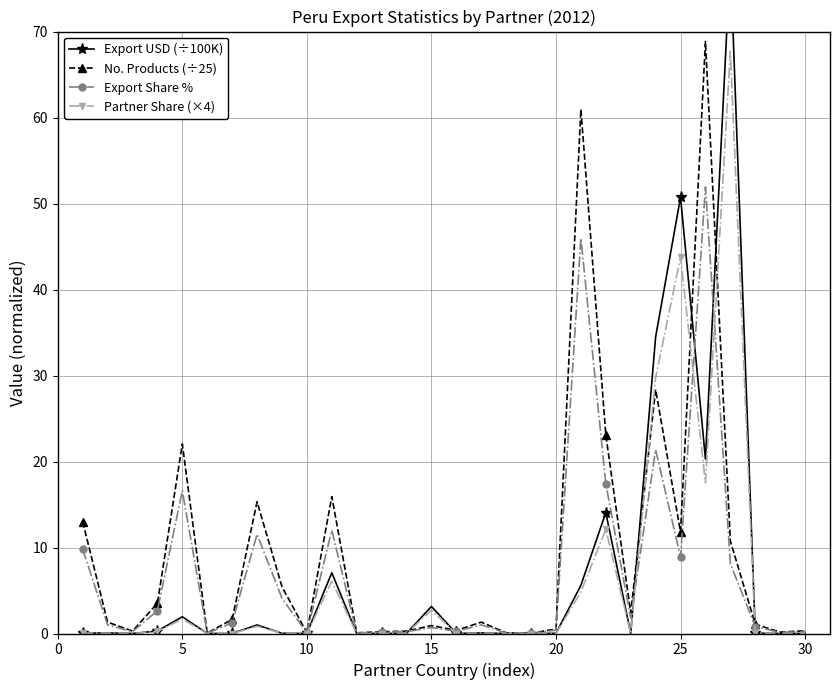

How many series are shown in this chart?

4